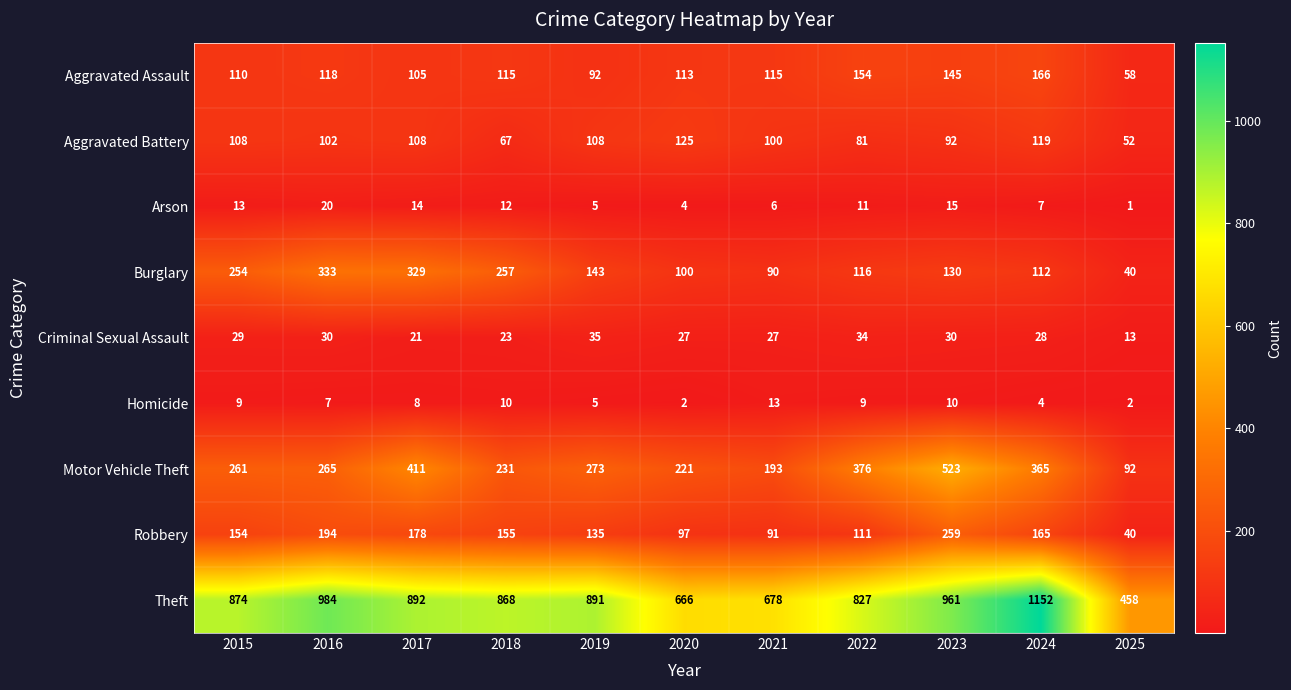

Which series has the largest total across all categories?

Theft